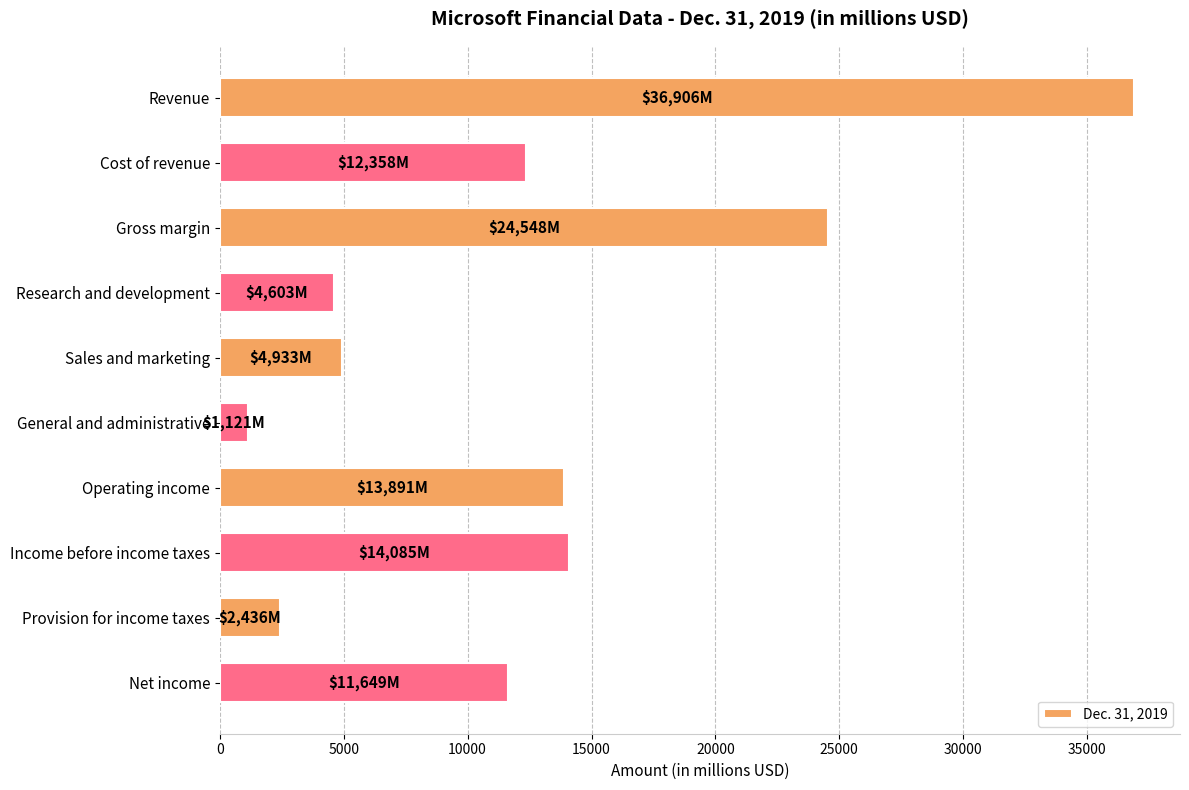

Reading top to bottom, transcribe all the data shown in this chart.

36906	12358	24548	4603	4933	1121	13891	14085	2436	11649